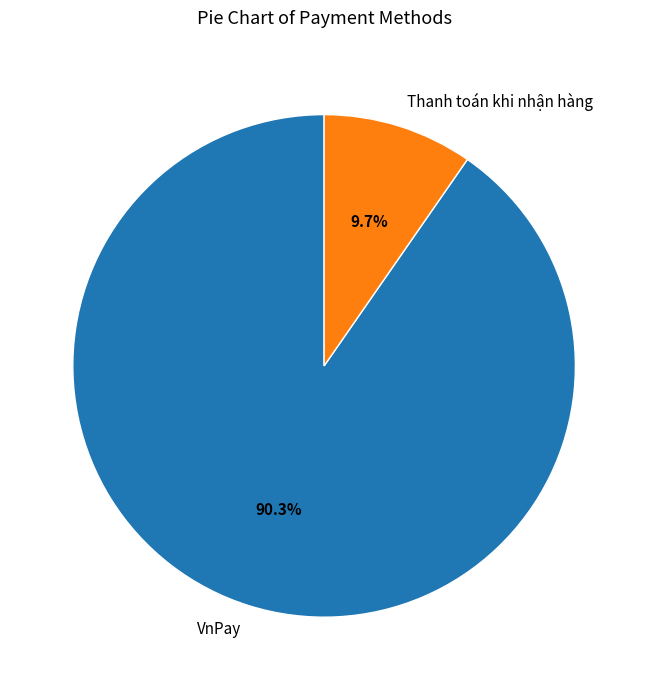

Does any single category account for the majority?

Yes